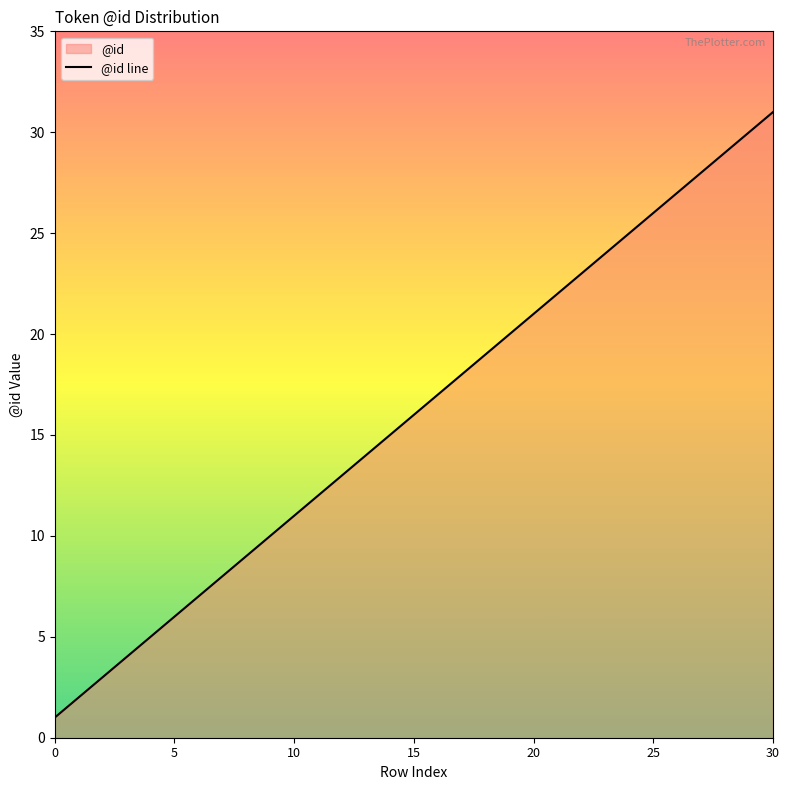

At which label is the value closest to 16?

15